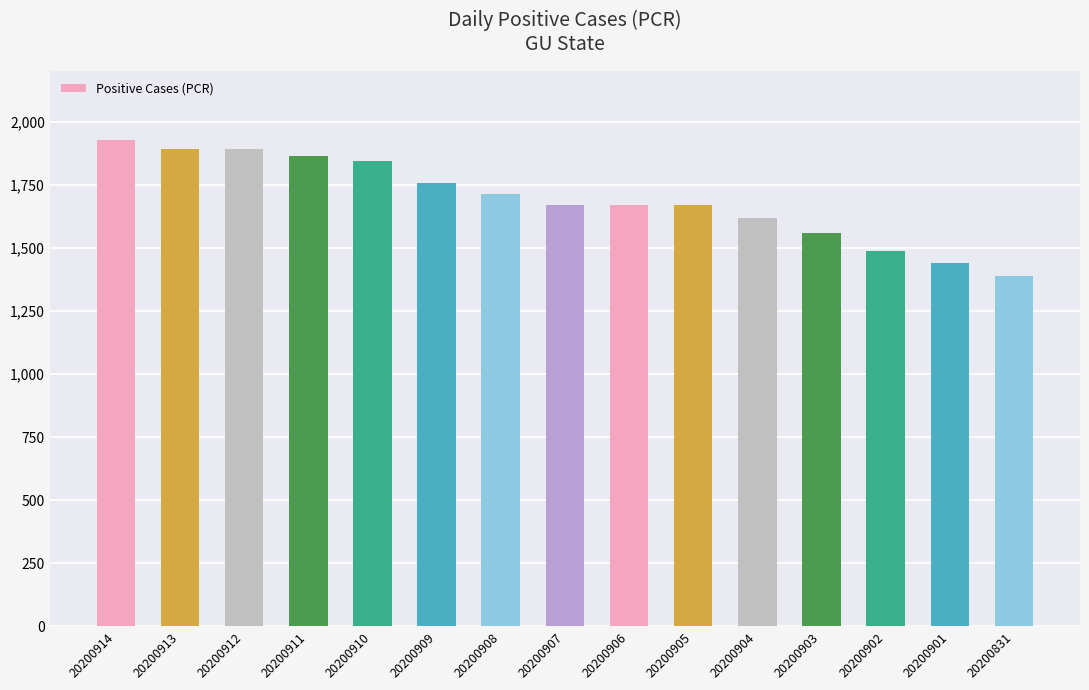

Which label corresponds to the smallest value in the chart?

20200831